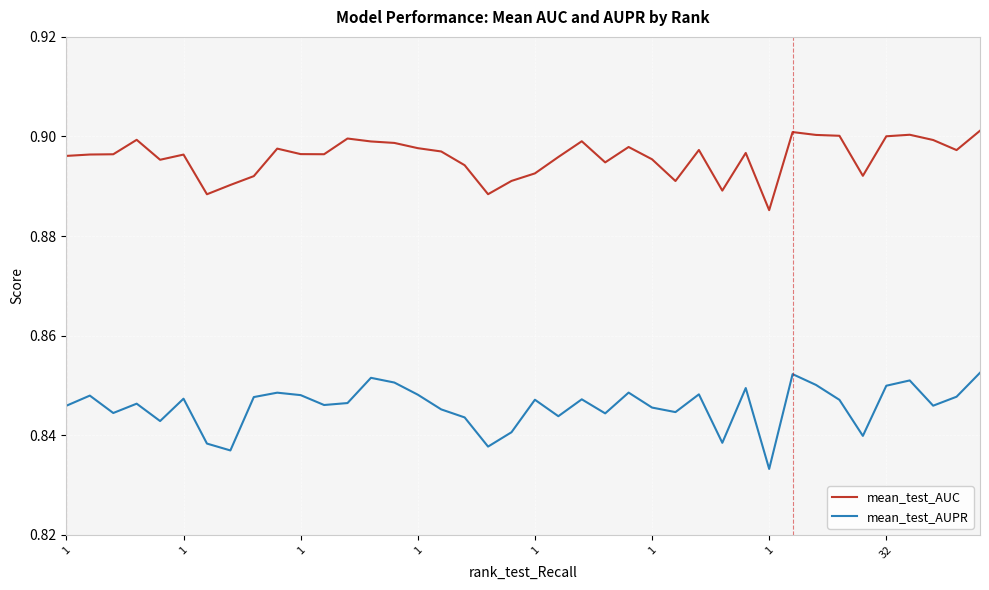

What is the sum of all mean_test_AUPR values?

33.8